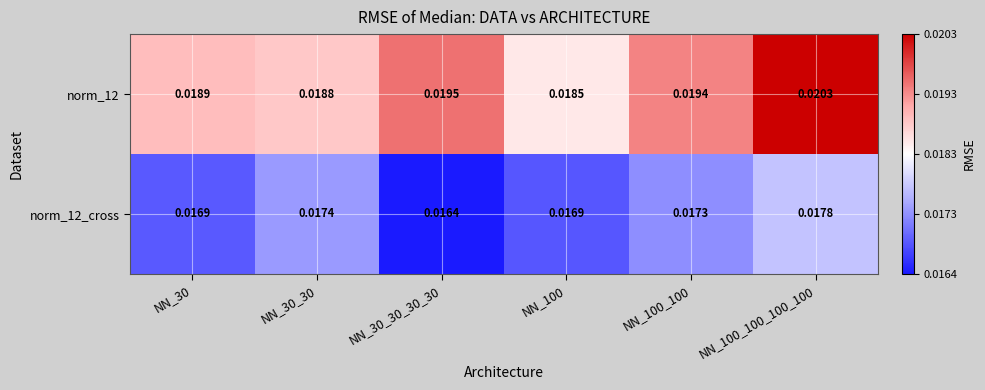

Is the value of norm_12 at NN_100_100 greater than the value of norm_12_cross at NN_30?

Yes